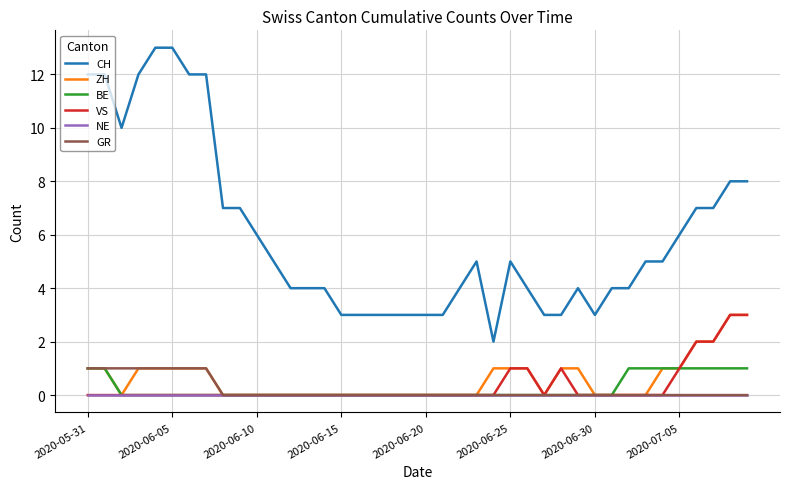

Which series has the largest total across all categories?

CH